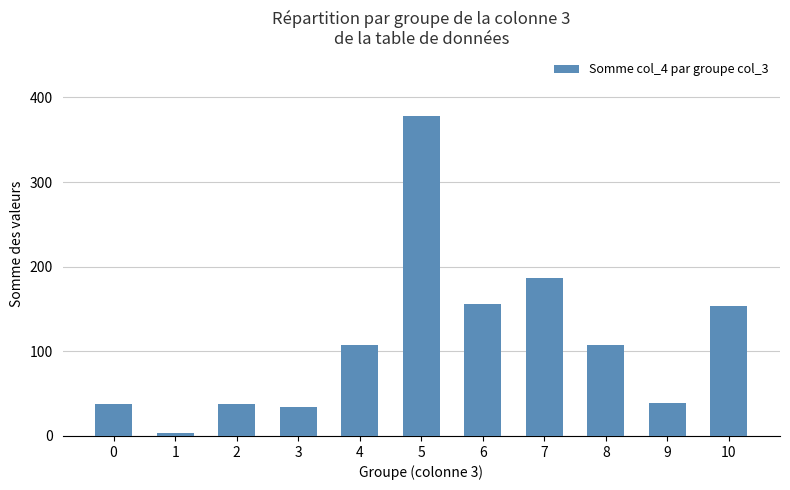

What is the change in value from 4 to 9?

-69